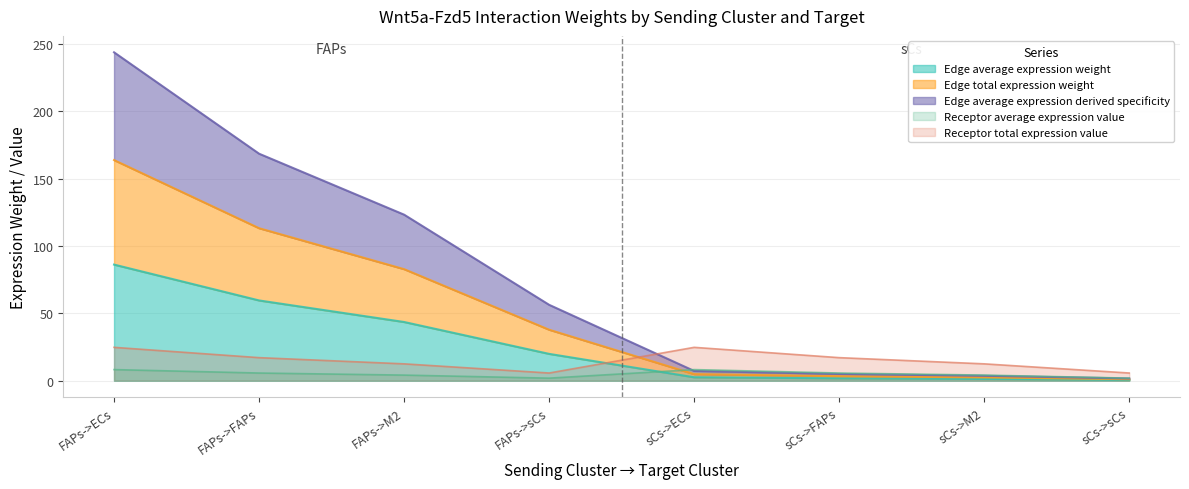

What is the sum of all Edge average expression weight values?

215.5